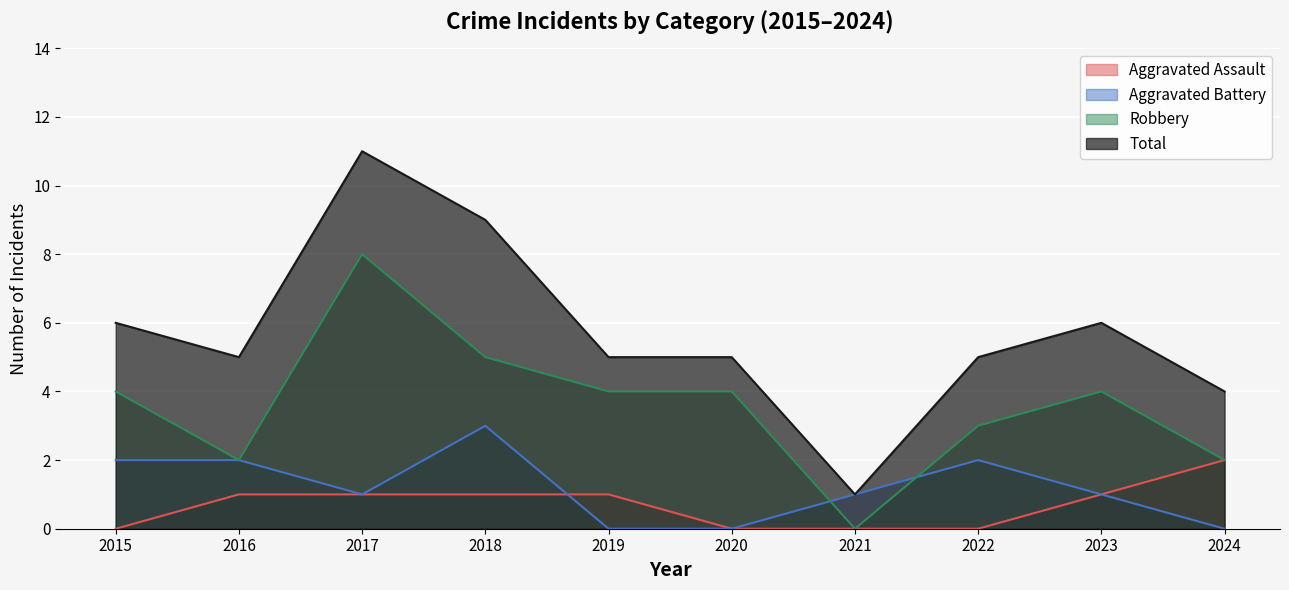

Reading left to right, list all the values displayed in this chart.

Aggravated Assault: 2015=0	2016=1	2017=1	2018=1	2019=1	2020=0	2021=0	2022=0	2023=1	2024=2
Aggravated Battery: 2015=2	2016=2	2017=1	2018=3	2019=0	2020=0	2021=1	2022=2	2023=1	2024=0
Robbery: 2015=4	2016=2	2017=8	2018=5	2019=4	2020=4	2021=0	2022=3	2023=4	2024=2
Total: 2015=6	2016=5	2017=11	2018=9	2019=5	2020=5	2021=1	2022=5	2023=6	2024=4